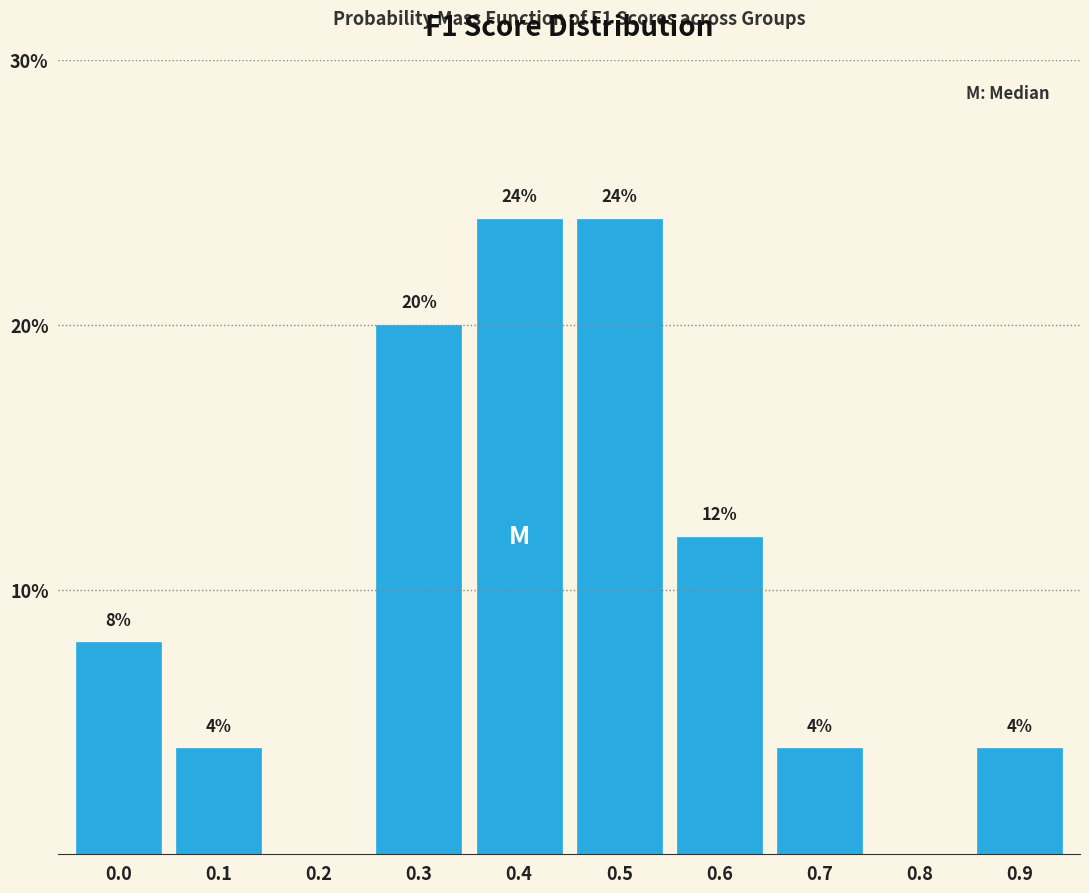

Reading left to right, what are all the values shown in this chart?

0.0=8	0.1=4	0.2=0	0.3=20	0.4=24	0.5=24	0.6=12	0.7=4	0.8=0	0.9=4